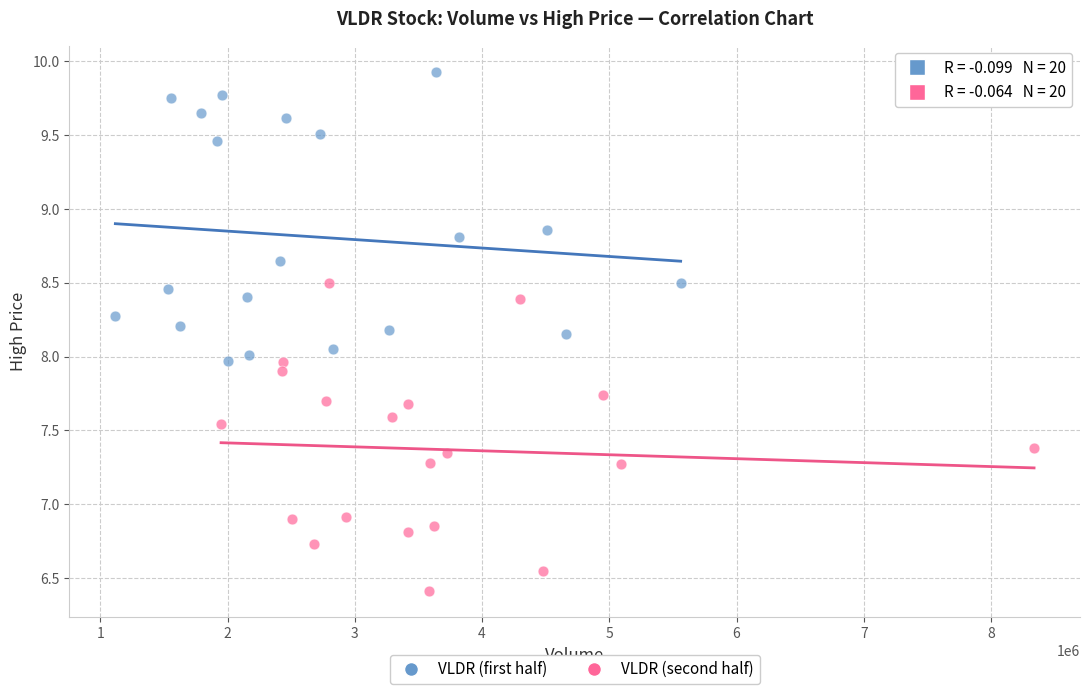

Which series contains the lowest Y value?

VLDR (second half)